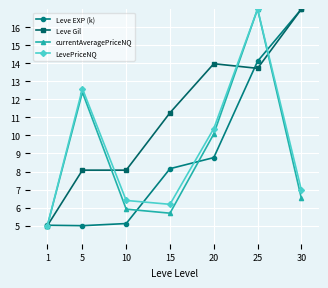

Which series changed the most between 5 and 30?

Leve EXP (k)